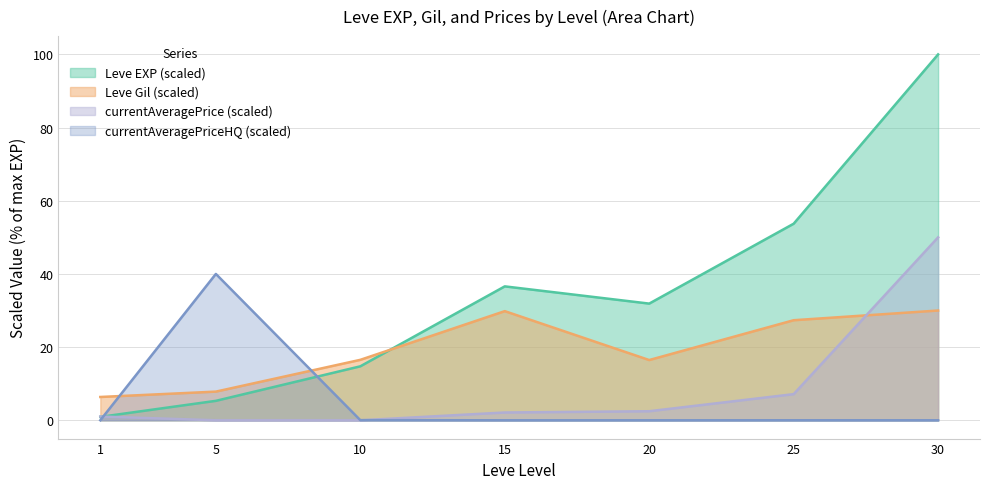

Reading left to right, what are all the values shown in this chart?

Leve EXP: 1=0.9	5=5.3	10=14.7	15=36.6	20=31.9	25=53.7	30=100.0
Leve Gil: 1=6.4	5=7.8	10=16.5	15=29.8	20=16.5	25=27.3	30=30.0
currentAveragePrice: 1=0.0	5=40.0	10=0.0	15=0.0	20=0.0	25=0.0	30=0.0